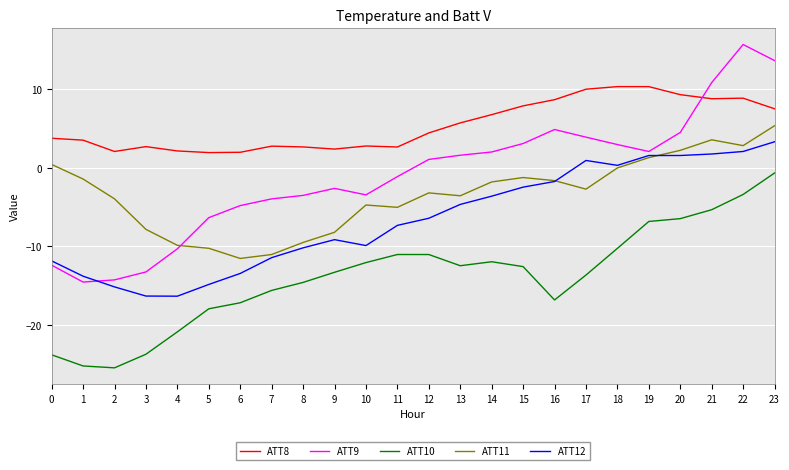

What is the total value across all series at 19?

8.3